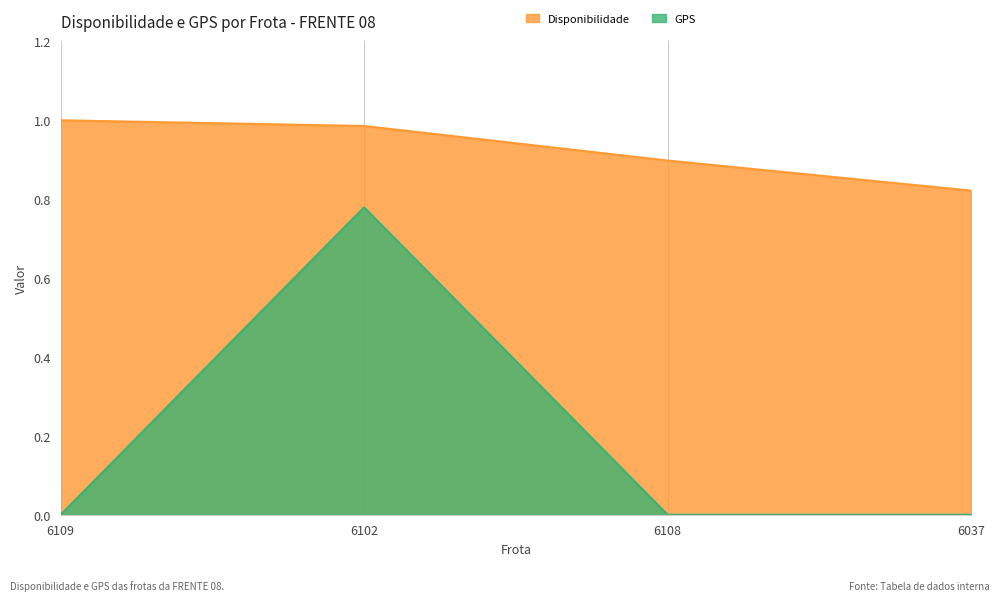

Between 6109 and 6108, which series saw the biggest shift?

Disponibilidade